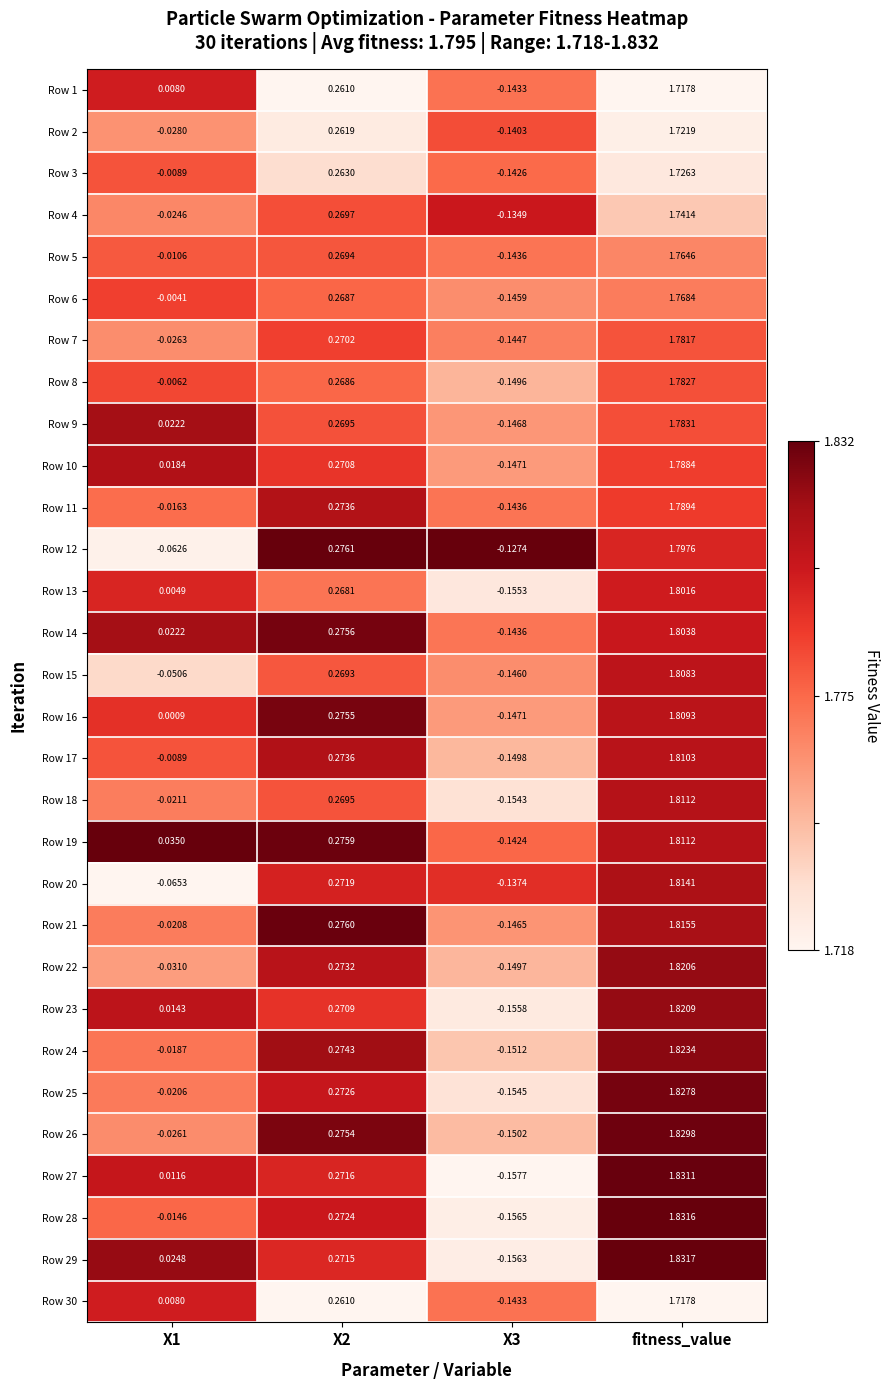

Which series changed the most between X1 and X2?

Row 12